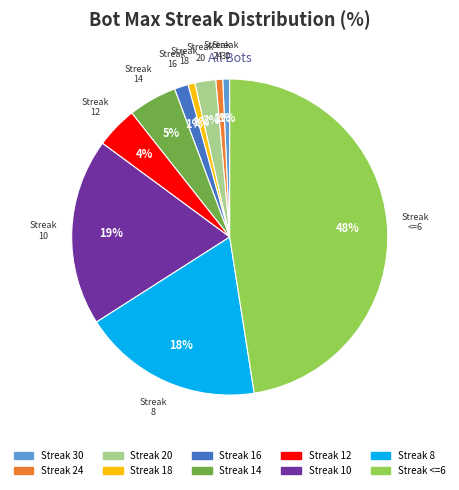

To the nearest percent, what is the average slice percentage?

10%